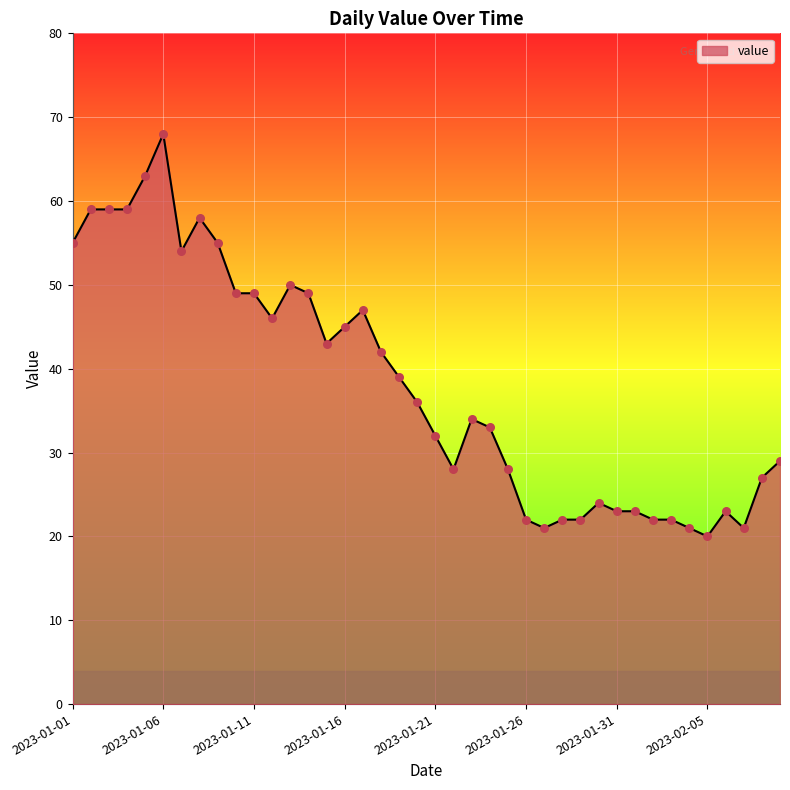

What is the greatest value displayed?

68